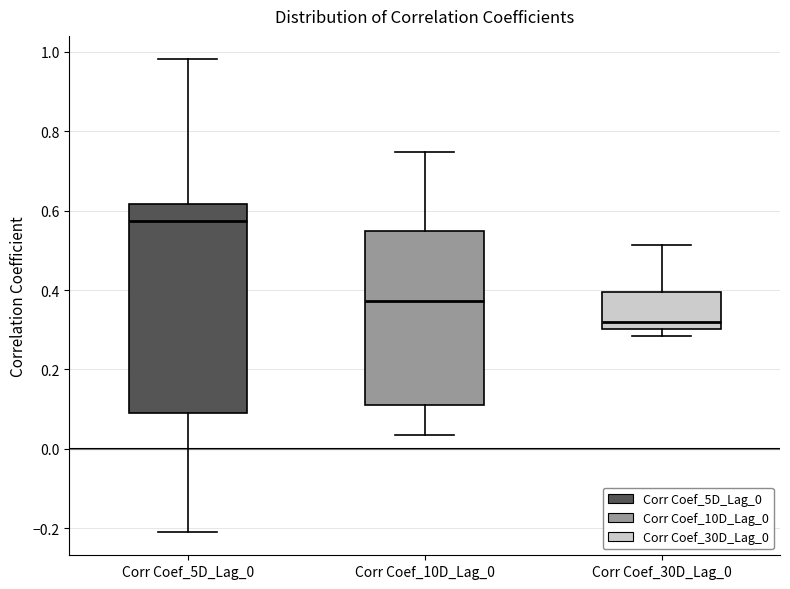

Reading left to right, read every box against the y-axis: the position of its median line, the range the box covers, and the ends of its whiskers. The values are not printed on the chart, so give them approximately, as read against the axis.

Corr Coef_5D_Lag_0: median 0.58, box 0.08 to 0.62, whiskers -0.20 to 0.98
Corr Coef_10D_Lag_0: median 0.38, box 0.12 to 0.54, whiskers 0.04 to 0.74
Corr Coef_30D_Lag_0: median 0.32, box 0.30 to 0.40, whiskers 0.28 to 0.52